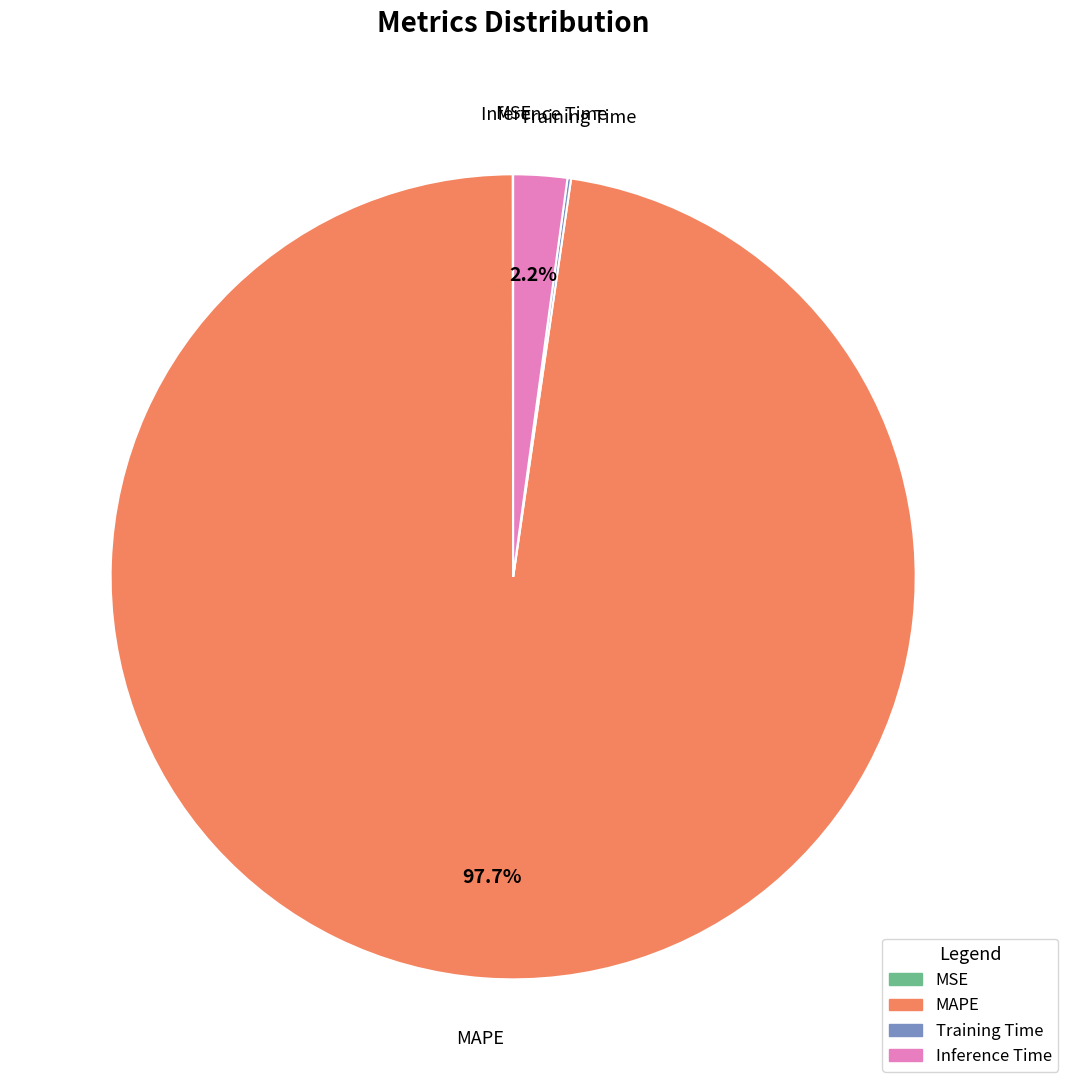

Is there a majority slice in this chart?

Yes